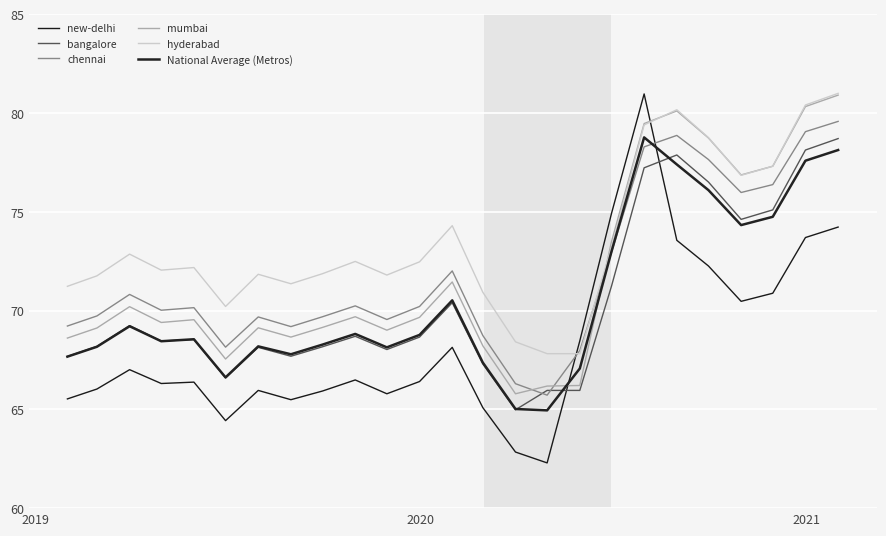

What is the value of the chennai point at the 8th from the left?

69.2